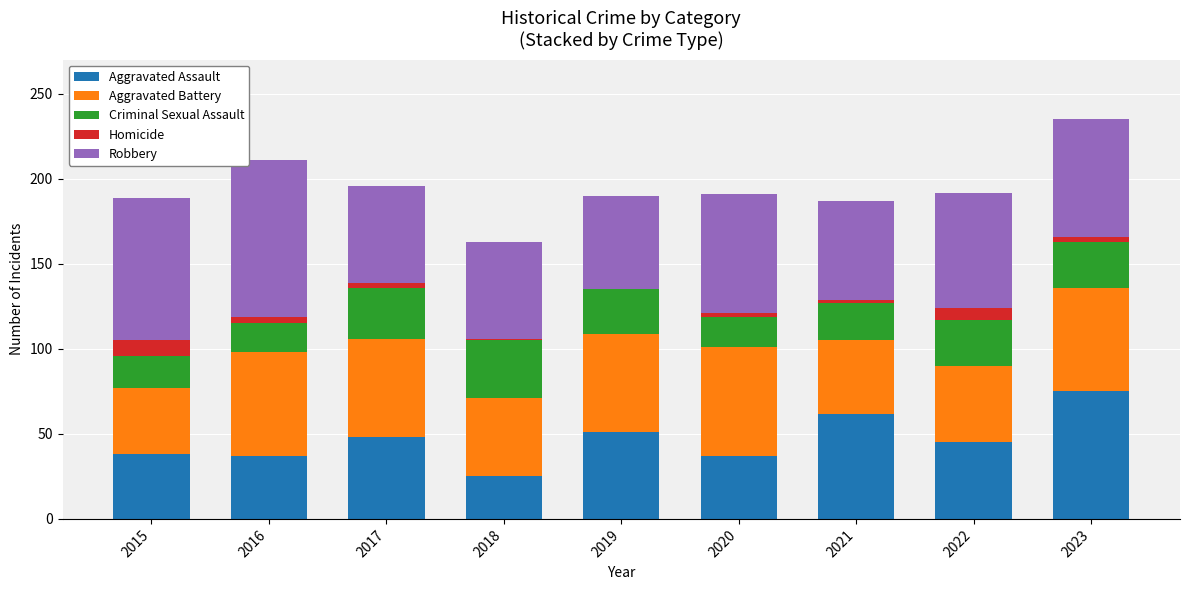

The value of Aggravated Assault at 2023 is 75. True or false?

True